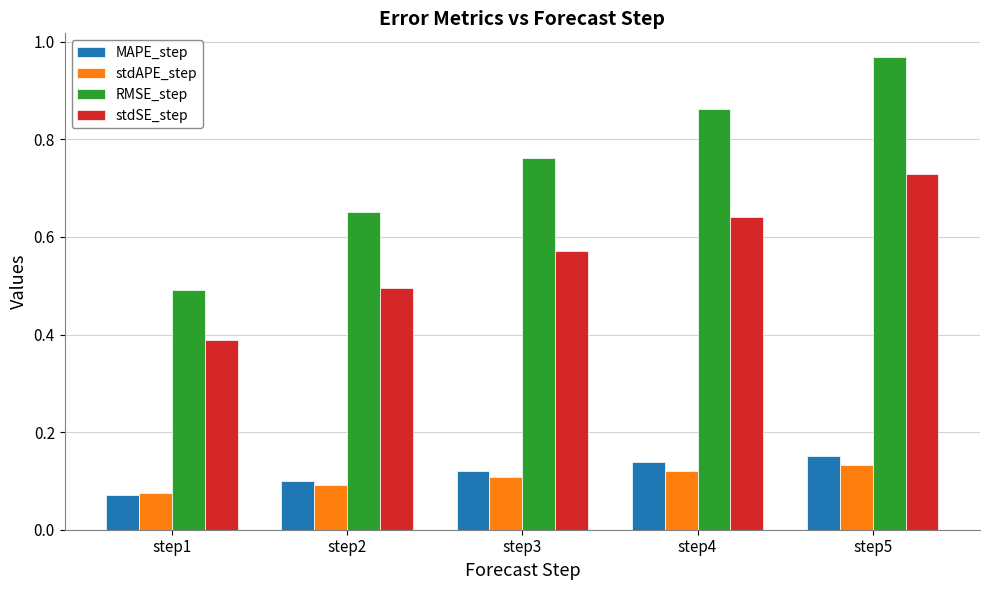

Rank the series at step5 from highest to lowest value.

RMSE_step, stdSE_step, MAPE_step, stdAPE_step